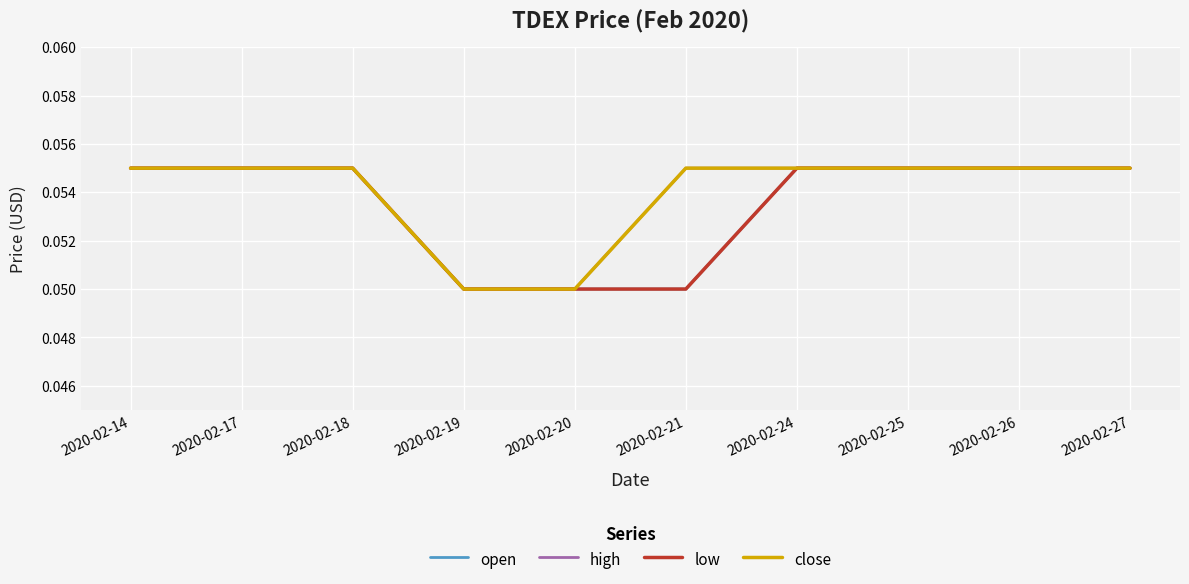

Is the value of open at 2020-02-25 greater than the value of high at 2020-02-17?

No